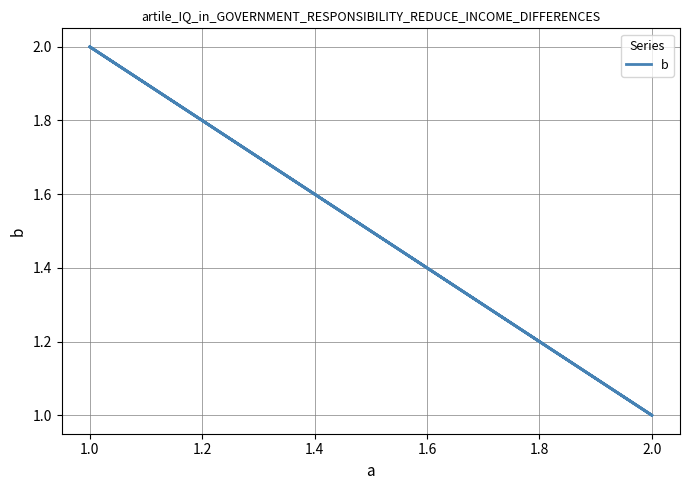

How many lines are shown in the chart?

1